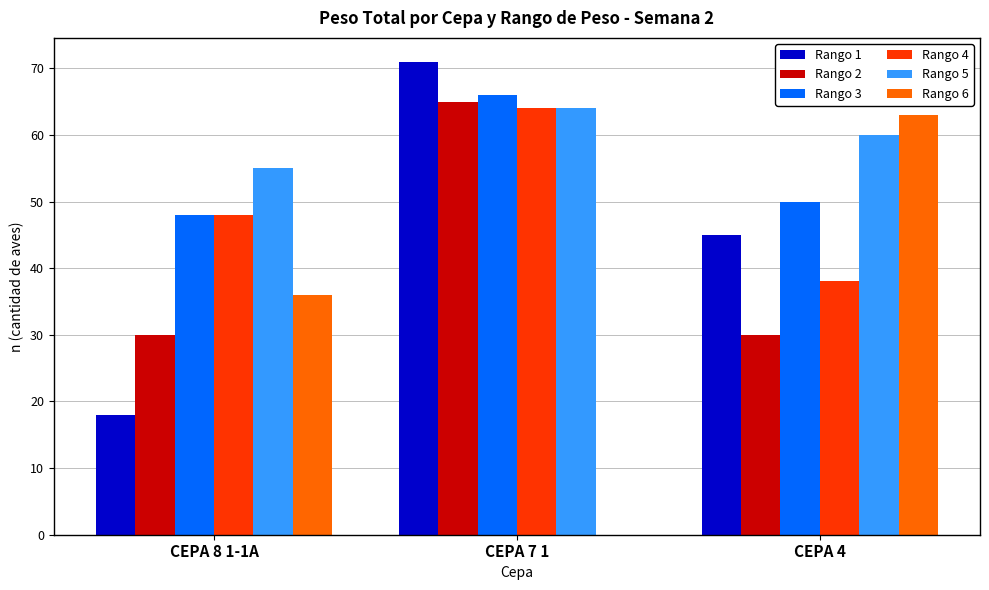

Which series has the largest total across all categories?

Rango 5